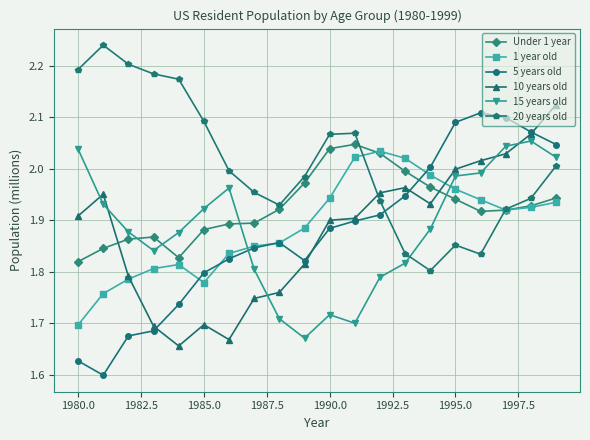

At how many categories does at least one series exceed 1?

20